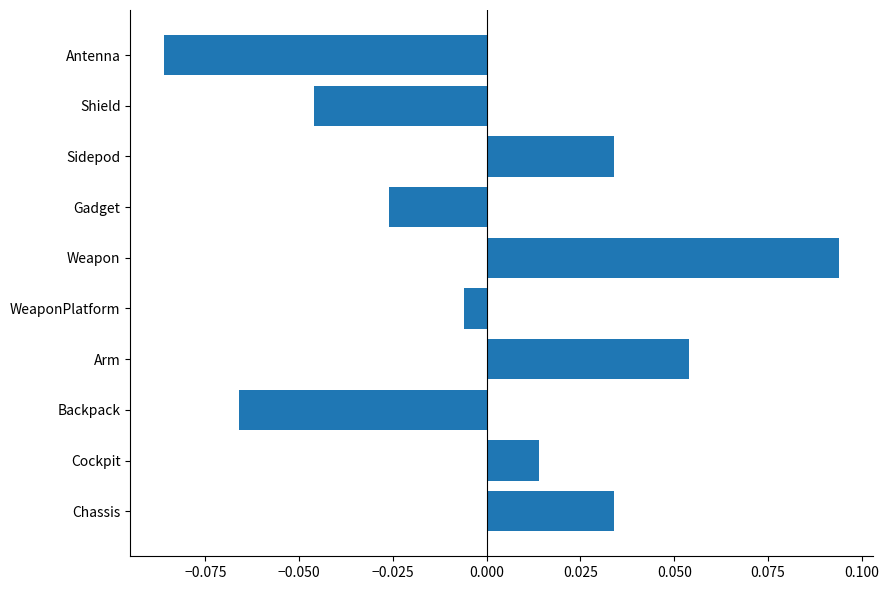

Which has a higher value, Weapon or Backpack?

Weapon